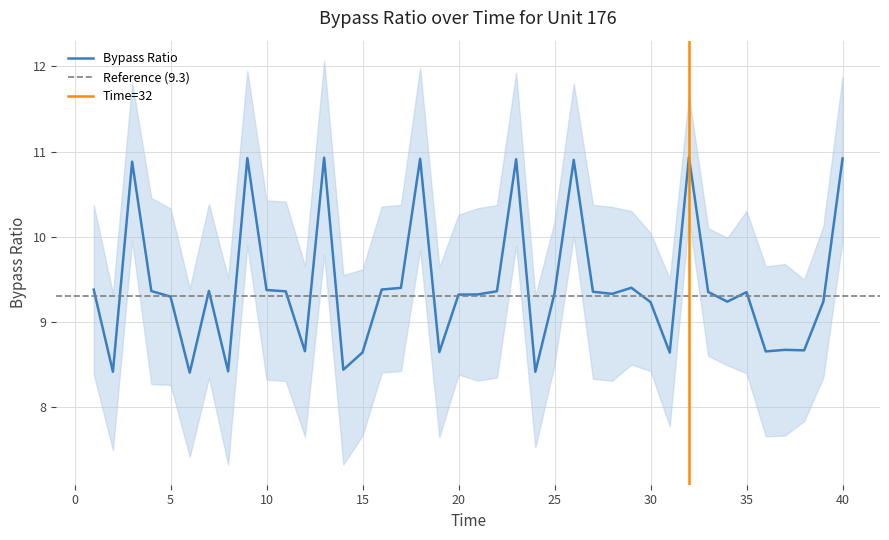

Which has a higher value, 35 or 20?

35